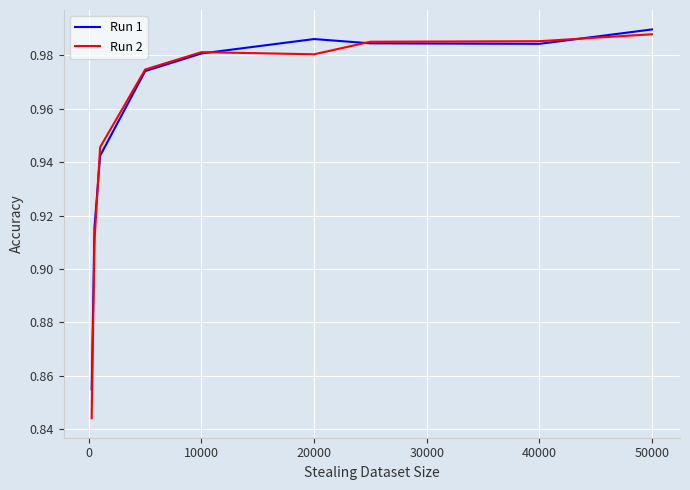

What is the greatest value displayed?

1.0